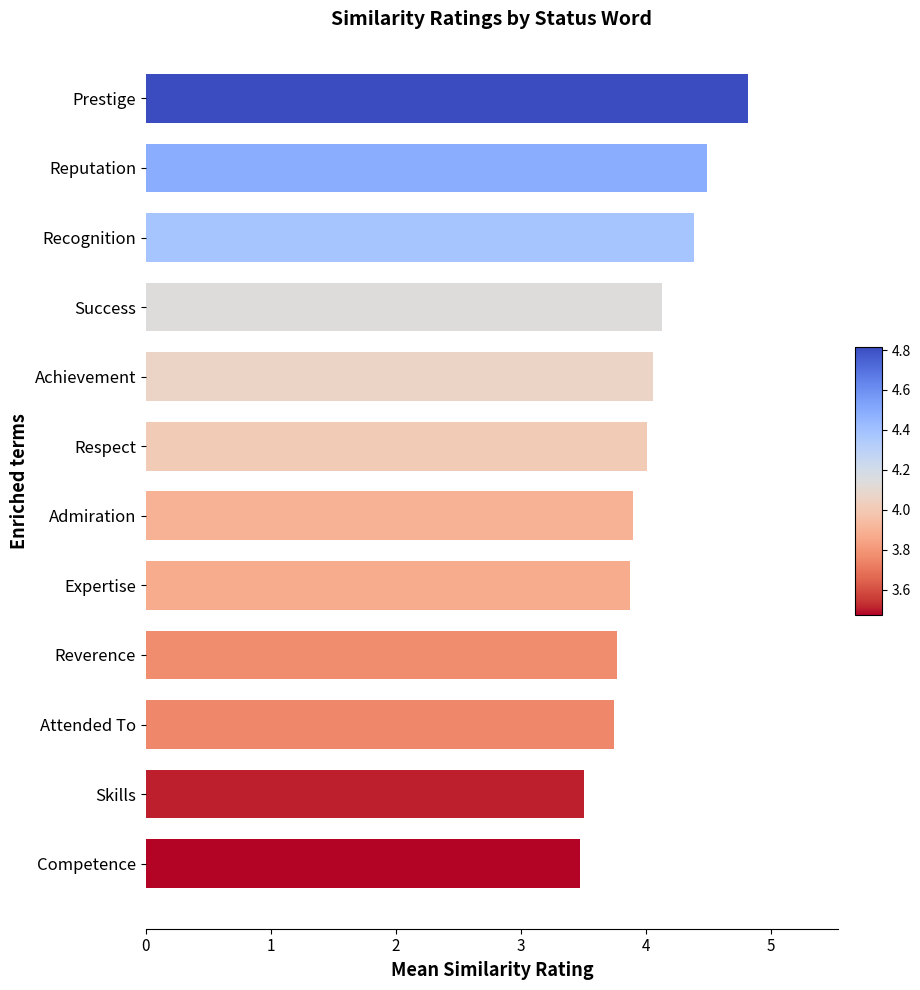

What is the ratio of the value at Attended To to the value at Reputation?

0.8